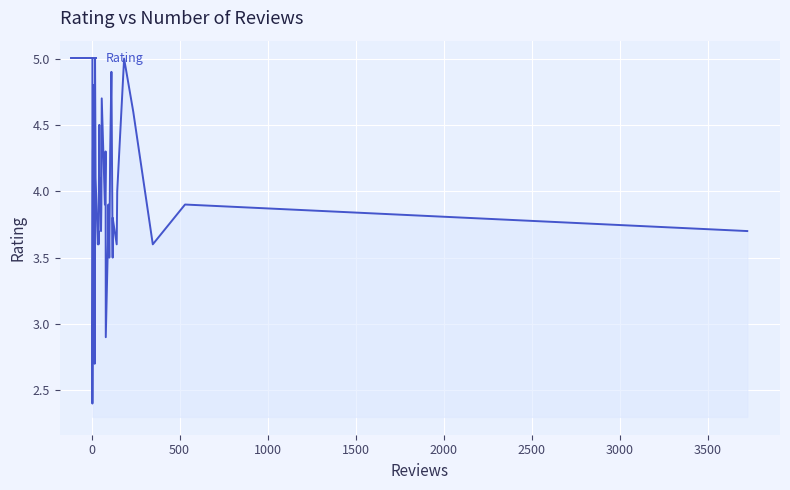

How many data points are less than 3?

3